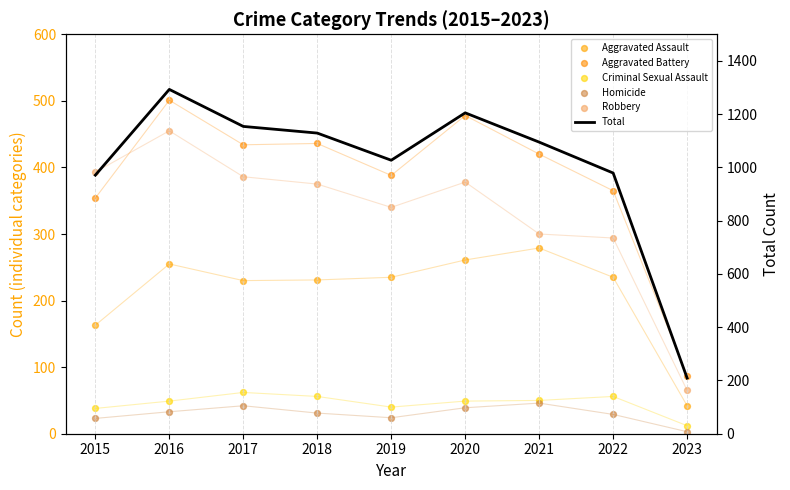

At which category is the sum across all series the highest?

2016